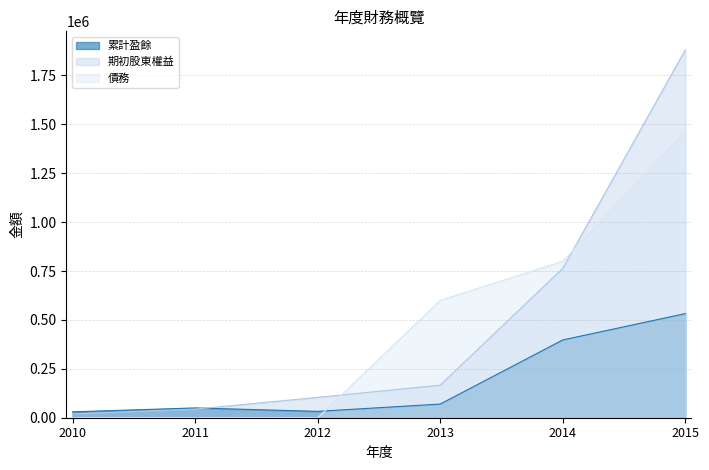

Between 2010 and 2011, which series saw the biggest shift?

期初股東權益